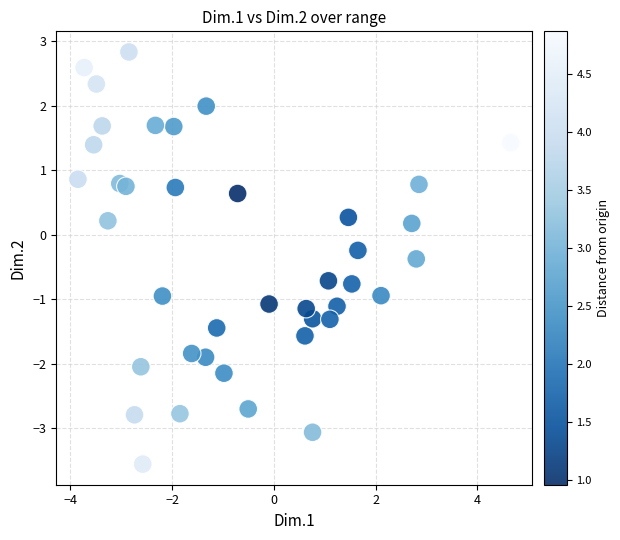

What is the range of X values (max minus min)?

8.5